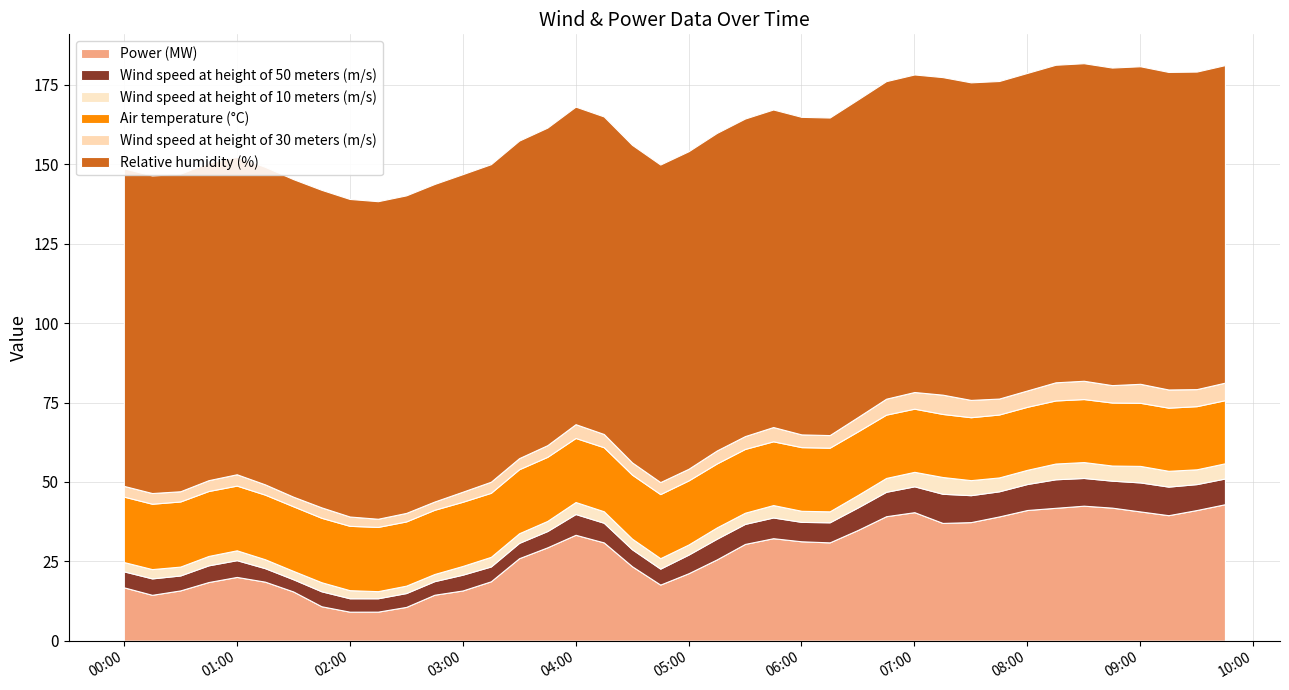

Reading left to right, extract all data points from this chart.

Power (MW): 2019-09-08 00:00:00=16.8	2019-09-08 00:15:00=14.5	2019-09-08 00:30:00=15.8	2019-09-08 00:45:00=18.5	2019-09-08 01:00:00=20.1	2019-09-08 01:15:00=18.6	2019-09-08 01:30:00=15.5	2019-09-08 01:45:00=10.8	2019-09-08 02:00:00=9.1	2019-09-08 02:15:00=9.2	2019-09-08 02:30:00=10.6	2019-09-08 02:45:00=14.5	2019-09-08 03:00:00=15.8	2019-09-08 03:15:00=18.7	2019-09-08 03:30:00=26.0	2019-09-08 03:45:00=29.4	2019-09-08 04:00:00=33.4	2019-09-08 04:15:00=31.0	2019-09-08 04:30:00=23.4	2019-09-08 04:45:00=17.7	2019-09-08 05:00:00=21.2	2019-09-08 05:15:00=25.6	2019-09-08 05:30:00=30.5	2019-09-08 05:45:00=32.3	2019-09-08 06:00:00=31.3	2019-09-08 06:15:00=31.0	2019-09-08 06:30:00=34.9	2019-09-08 06:45:00=39.2	2019-09-08 07:00:00=40.5	2019-09-08 07:15:00=37.1	2019-09-08 07:30:00=37.3	2019-09-08 07:45:00=39.1	2019-09-08 08:00:00=41.2	2019-09-08 08:15:00=41.9	2019-09-08 08:30:00=42.5	2019-09-08 08:45:00=41.9	2019-09-08 09:00:00=40.7	2019-09-08 09:15:00=39.5	2019-09-08 09:30:00=41.2	2019-09-08 09:45:00=43.0
Wind speed at height of 50 meters (m/s): 2019-09-08 00:00:00=5.0	2019-09-08 00:15:00=5.2	2019-09-08 00:30:00=4.7	2019-09-08 00:45:00=5.3	2019-09-08 01:00:00=5.3	2019-09-08 01:15:00=4.2	2019-09-08 01:30:00=3.8	2019-09-08 01:45:00=4.7	2019-09-08 02:00:00=4.2	2019-09-08 02:15:00=4.2	2019-09-08 02:30:00=4.4	2019-09-08 02:45:00=4.3	2019-09-08 03:00:00=5.0	2019-09-08 03:15:00=4.7	2019-09-08 03:30:00=4.8	2019-09-08 03:45:00=5.1	2019-09-08 04:00:00=6.5	2019-09-08 04:15:00=6.2	2019-09-08 04:30:00=5.3	2019-09-08 04:45:00=5.0	2019-09-08 05:00:00=5.9	2019-09-08 05:15:00=6.5	2019-09-08 05:30:00=6.3	2019-09-08 05:45:00=6.5	2019-09-08 06:00:00=6.1	2019-09-08 06:15:00=6.3	2019-09-08 06:30:00=7.1	2019-09-08 06:45:00=7.7	2019-09-08 07:00:00=8.1	2019-09-08 07:15:00=9.2	2019-09-08 07:30:00=8.5	2019-09-08 07:45:00=7.9	2019-09-08 08:00:00=8.2	2019-09-08 08:15:00=9.0	2019-09-08 08:30:00=8.7	2019-09-08 08:45:00=8.5	2019-09-08 09:00:00=9.1	2019-09-08 09:15:00=9.0	2019-09-08 09:30:00=8.2	2019-09-08 09:45:00=8.1
Wind speed at height of 10 meters (m/s): 2019-09-08 00:00:00=2.9	2019-09-08 00:15:00=2.9	2019-09-08 00:30:00=2.8	2019-09-08 00:45:00=3.0	2019-09-08 01:00:00=3.1	2019-09-08 01:15:00=2.8	2019-09-08 01:30:00=2.6	2019-09-08 01:45:00=2.9	2019-09-08 02:00:00=2.5	2019-09-08 02:15:00=2.2	2019-09-08 02:30:00=2.3	2019-09-08 02:45:00=2.3	2019-09-08 03:00:00=2.7	2019-09-08 03:15:00=3.0	2019-09-08 03:30:00=3.0	2019-09-08 03:45:00=3.2	2019-09-08 04:00:00=3.8	2019-09-08 04:15:00=3.6	2019-09-08 04:30:00=3.3	2019-09-08 04:45:00=3.3	2019-09-08 05:00:00=3.2	2019-09-08 05:15:00=3.6	2019-09-08 05:30:00=3.5	2019-09-08 05:45:00=3.9	2019-09-08 06:00:00=3.5	2019-09-08 06:15:00=3.5	2019-09-08 06:30:00=3.9	2019-09-08 06:45:00=4.4	2019-09-08 07:00:00=4.6	2019-09-08 07:15:00=5.3	2019-09-08 07:30:00=4.7	2019-09-08 07:45:00=4.4	2019-09-08 08:00:00=4.5	2019-09-08 08:15:00=5.0	2019-09-08 08:30:00=5.0	2019-09-08 08:45:00=4.8	2019-09-08 09:00:00=5.2	2019-09-08 09:15:00=5.0	2019-09-08 09:30:00=4.7	2019-09-08 09:45:00=4.8
Air temperature (°C): 2019-09-08 00:00:00=20.6	2019-09-08 00:15:00=20.6	2019-09-08 00:30:00=20.5	2019-09-08 00:45:00=20.5	2019-09-08 01:00:00=20.4	2019-09-08 01:15:00=20.3	2019-09-08 01:30:00=20.3	2019-09-08 01:45:00=20.3	2019-09-08 02:00:00=20.3	2019-09-08 02:15:00=20.2	2019-09-08 02:30:00=20.2	2019-09-08 02:45:00=20.2	2019-09-08 03:00:00=20.2	2019-09-08 03:15:00=20.2	2019-09-08 03:30:00=20.2	2019-09-08 03:45:00=20.2	2019-09-08 04:00:00=20.2	2019-09-08 04:15:00=20.2	2019-09-08 04:30:00=20.2	2019-09-08 04:45:00=20.2	2019-09-08 05:00:00=20.2	2019-09-08 05:15:00=20.1	2019-09-08 05:30:00=20.1	2019-09-08 05:45:00=20.1	2019-09-08 06:00:00=20.1	2019-09-08 06:15:00=20.0	2019-09-08 06:30:00=20.0	2019-09-08 06:45:00=19.9	2019-09-08 07:00:00=19.9	2019-09-08 07:15:00=19.9	2019-09-08 07:30:00=19.8	2019-09-08 07:45:00=19.8	2019-09-08 08:00:00=19.8	2019-09-08 08:15:00=19.9	2019-09-08 08:30:00=19.8	2019-09-08 08:45:00=19.8	2019-09-08 09:00:00=19.9	2019-09-08 09:15:00=19.9	2019-09-08 09:30:00=19.9	2019-09-08 09:45:00=19.9
Wind speed at height of 30 meters (m/s): 2019-09-08 00:00:00=3.4	2019-09-08 00:15:00=3.4	2019-09-08 00:30:00=3.2	2019-09-08 00:45:00=3.4	2019-09-08 01:00:00=3.6	2019-09-08 01:15:00=3.2	2019-09-08 01:30:00=3.0	2019-09-08 01:45:00=3.3	2019-09-08 02:00:00=2.9	2019-09-08 02:15:00=2.6	2019-09-08 02:30:00=2.7	2019-09-08 02:45:00=2.6	2019-09-08 03:00:00=3.2	2019-09-08 03:15:00=3.5	2019-09-08 03:30:00=3.5	2019-09-08 03:45:00=3.7	2019-09-08 04:00:00=4.3	2019-09-08 04:15:00=4.2	2019-09-08 04:30:00=3.9	2019-09-08 04:45:00=3.8	2019-09-08 05:00:00=3.7	2019-09-08 05:15:00=4.1	2019-09-08 05:30:00=4.0	2019-09-08 05:45:00=4.5	2019-09-08 06:00:00=4.0	2019-09-08 06:15:00=4.0	2019-09-08 06:30:00=4.5	2019-09-08 06:45:00=5.0	2019-09-08 07:00:00=5.2	2019-09-08 07:15:00=6.1	2019-09-08 07:30:00=5.5	2019-09-08 07:45:00=5.0	2019-09-08 08:00:00=5.1	2019-09-08 08:15:00=5.7	2019-09-08 08:30:00=5.8	2019-09-08 08:45:00=5.5	2019-09-08 09:00:00=6.0	2019-09-08 09:15:00=5.7	2019-09-08 09:30:00=5.4	2019-09-08 09:45:00=5.5
Relative humidity (%): 2019-09-08 00:00:00=100.0	2019-09-08 00:15:00=100.0	2019-09-08 00:30:00=100.0	2019-09-08 00:45:00=100.0	2019-09-08 01:00:00=100.0	2019-09-08 01:15:00=100.0	2019-09-08 01:30:00=100.0	2019-09-08 01:45:00=100.0	2019-09-08 02:00:00=100.0	2019-09-08 02:15:00=100.0	2019-09-08 02:30:00=100.0	2019-09-08 02:45:00=100.0	2019-09-08 03:00:00=100.0	2019-09-08 03:15:00=100.0	2019-09-08 03:30:00=100.0	2019-09-08 03:45:00=100.0	2019-09-08 04:00:00=100.0	2019-09-08 04:15:00=100.0	2019-09-08 04:30:00=100.0	2019-09-08 04:45:00=100.0	2019-09-08 05:00:00=100.0	2019-09-08 05:15:00=100.0	2019-09-08 05:30:00=100.0	2019-09-08 05:45:00=100.0	2019-09-08 06:00:00=100.0	2019-09-08 06:15:00=100.0	2019-09-08 06:30:00=100.0	2019-09-08 06:45:00=100.0	2019-09-08 07:00:00=100.0	2019-09-08 07:15:00=100.0	2019-09-08 07:30:00=100.0	2019-09-08 07:45:00=100.0	2019-09-08 08:00:00=100.0	2019-09-08 08:15:00=100.0	2019-09-08 08:30:00=100.0	2019-09-08 08:45:00=100.0	2019-09-08 09:00:00=100.0	2019-09-08 09:15:00=100.0	2019-09-08 09:30:00=100.0	2019-09-08 09:45:00=100.0